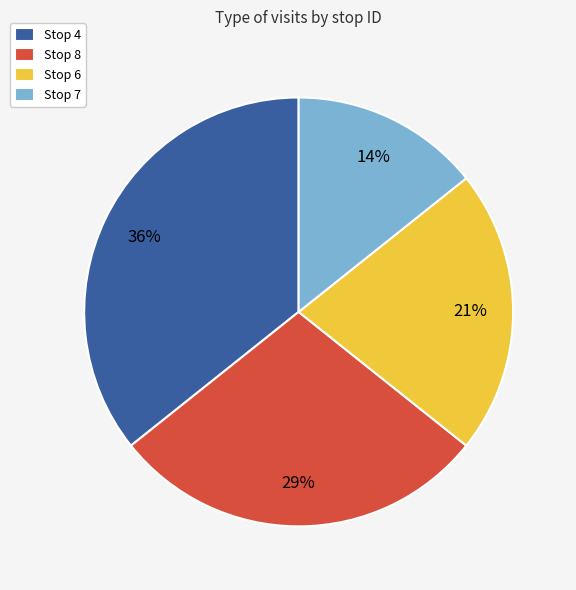

Is it true that Stop 6 is 27% of the pie?

False